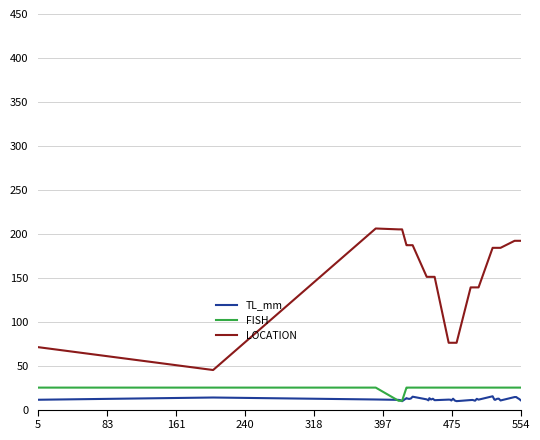

True or false: FISH and LOCATION intersect in this chart.

False